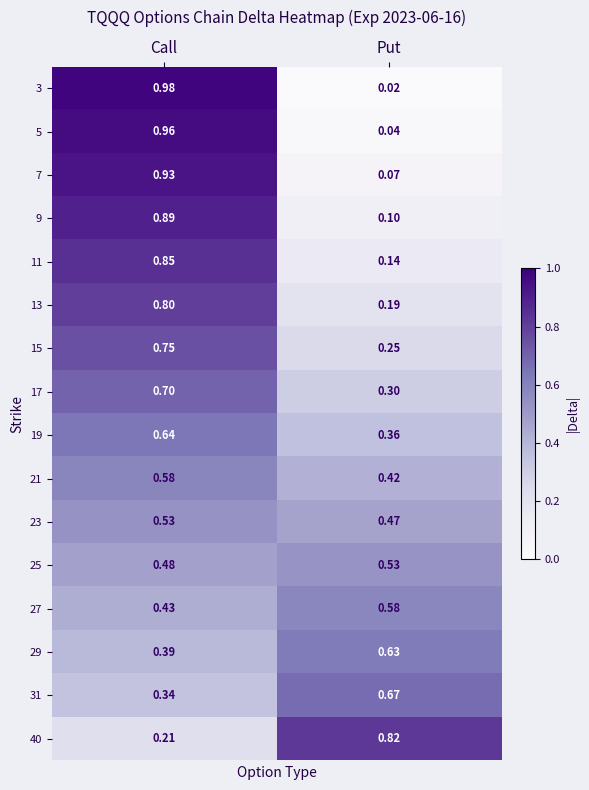

Which category has the highest value in the 9 series?

Call